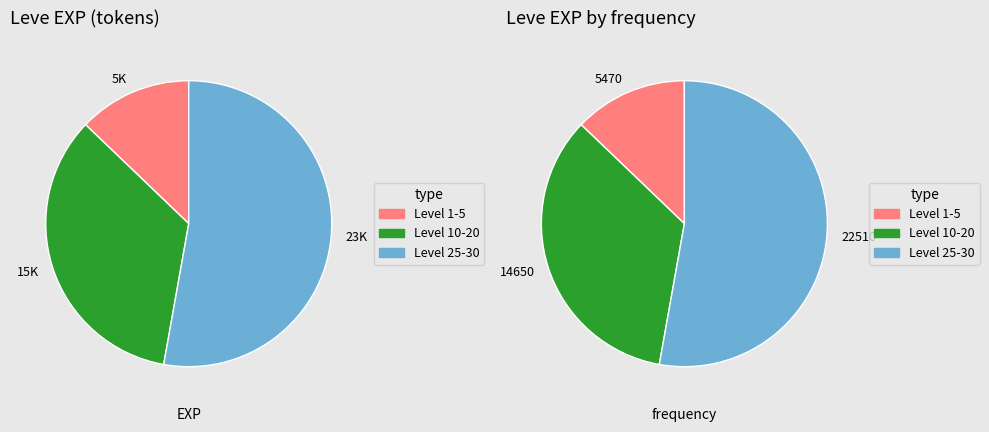

Do 1 and 5 together represent more than half of the pie?

No